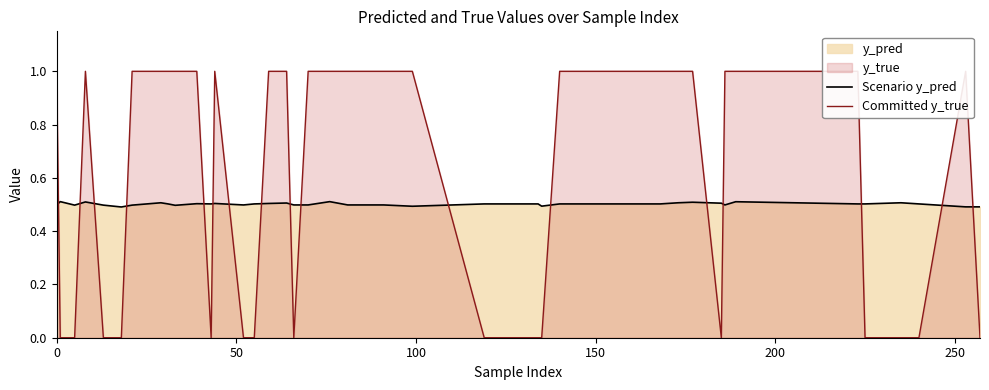

What is the average value of the Committed y_true series?

0.6